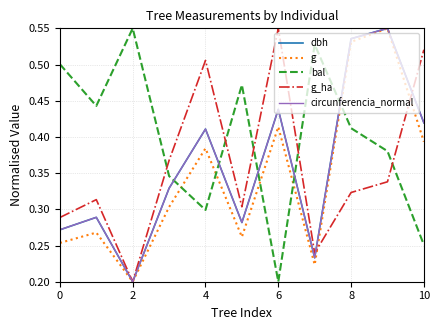

True or false: g_ha and bal intersect in this chart.

True